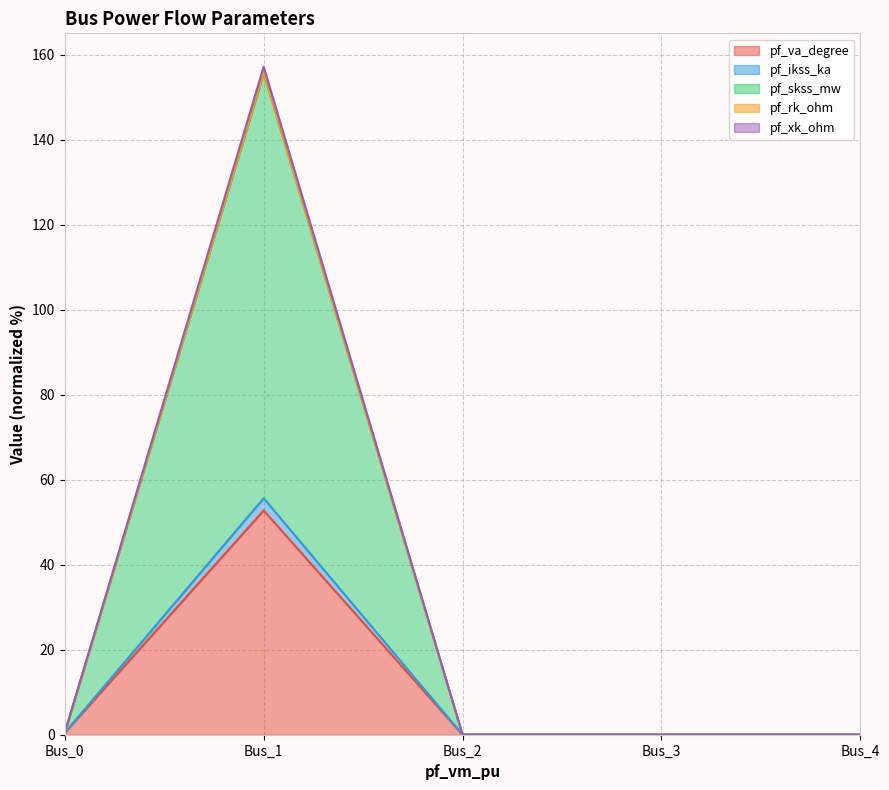

What is the difference between the maximum and second lowest values in the pf_va_degree series?

52.8